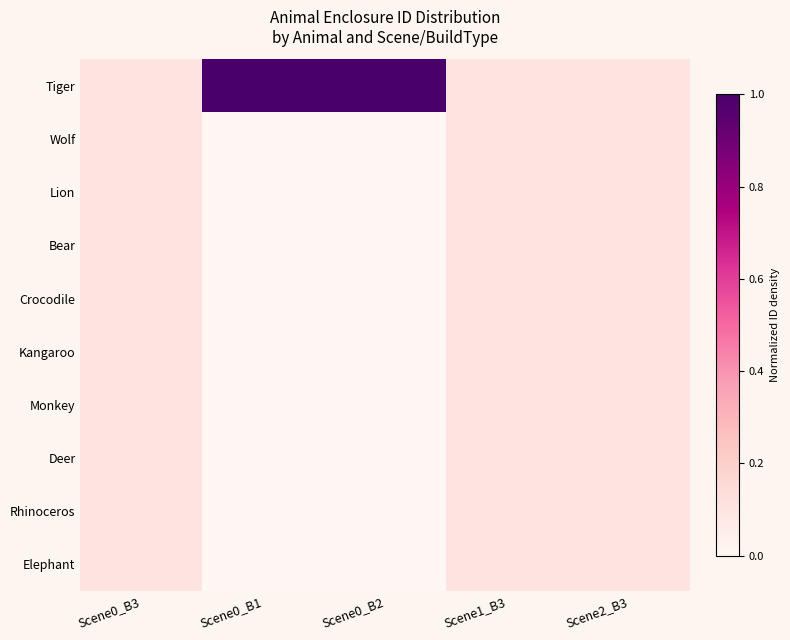

Rank the series at Scene2_B3 from highest to lowest value.

Elephant, Rhinoceros, Deer, Monkey, Kangaroo, Crocodile, Bear, Lion, Wolf, Tiger